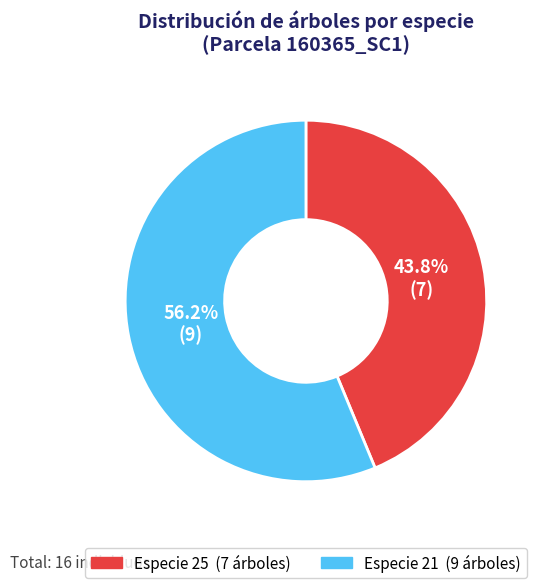

How many slices are in this pie chart?

2